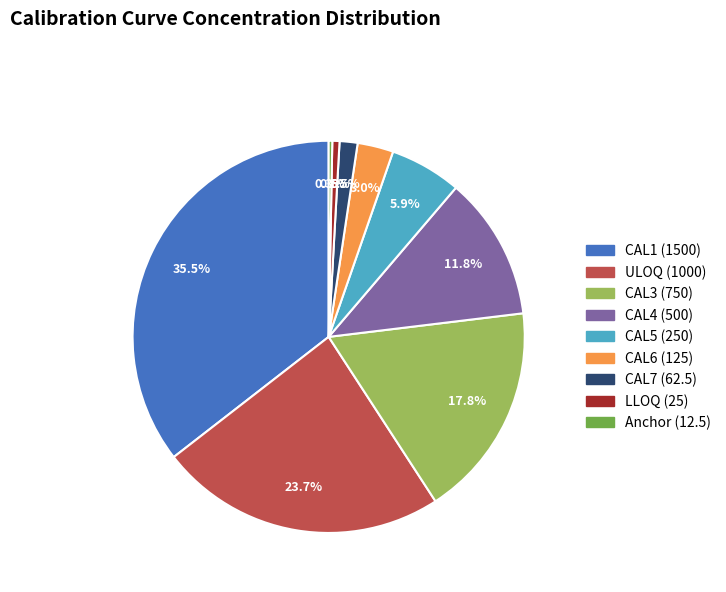

Which slice is the largest?

CAL1 (1500)